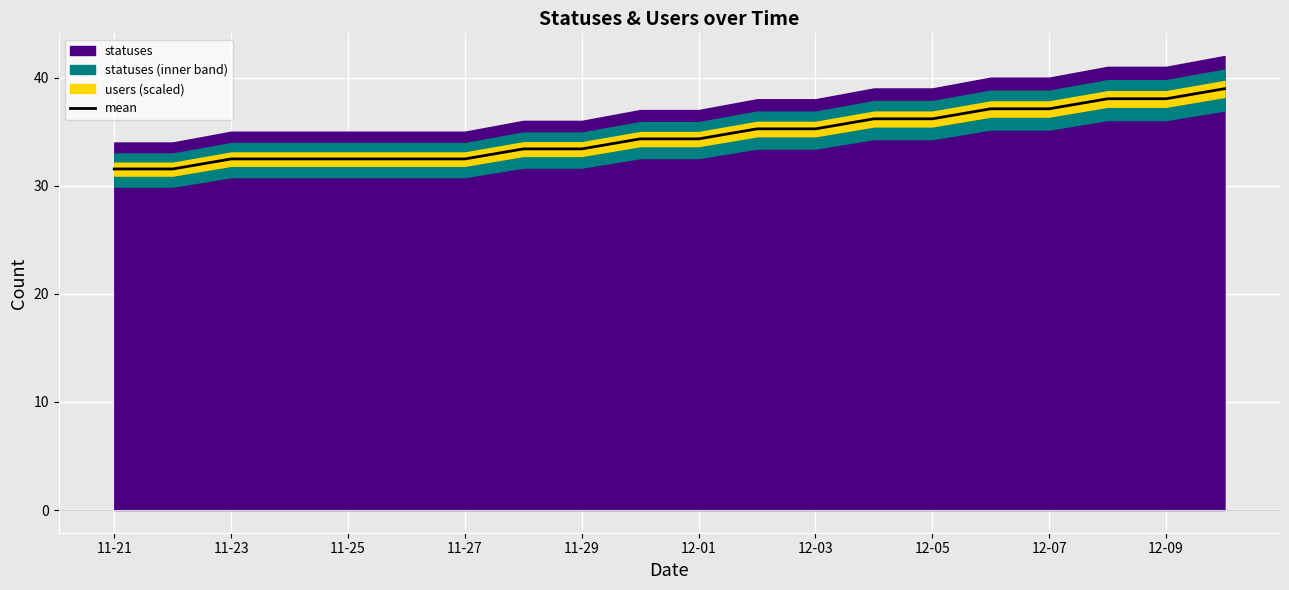

The mean series shows 38.0 at 12-09. True or false?

True